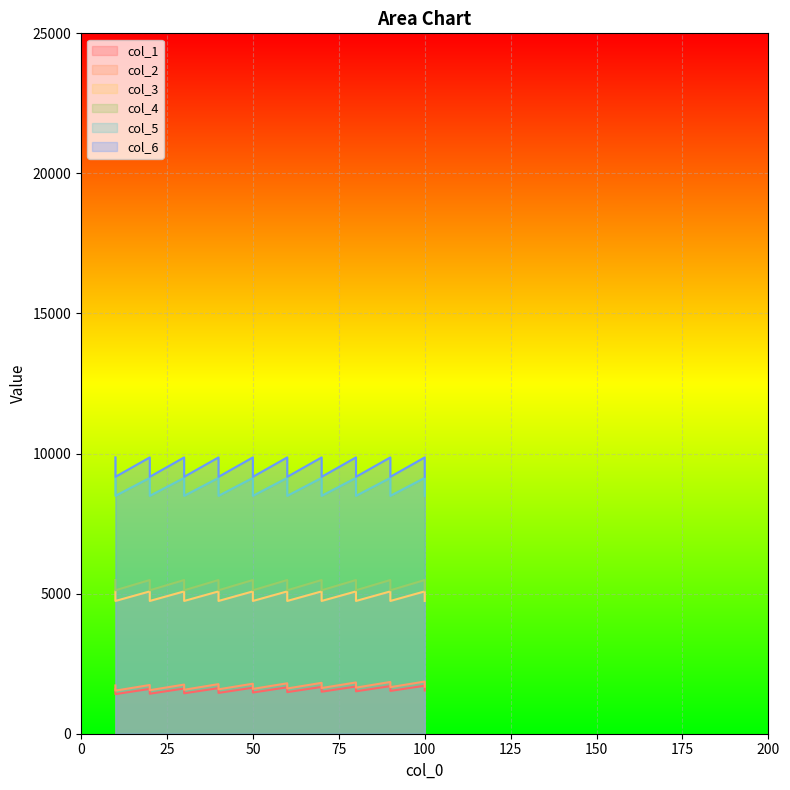

The value of col_1 at 40 is 1628. True or false?

True